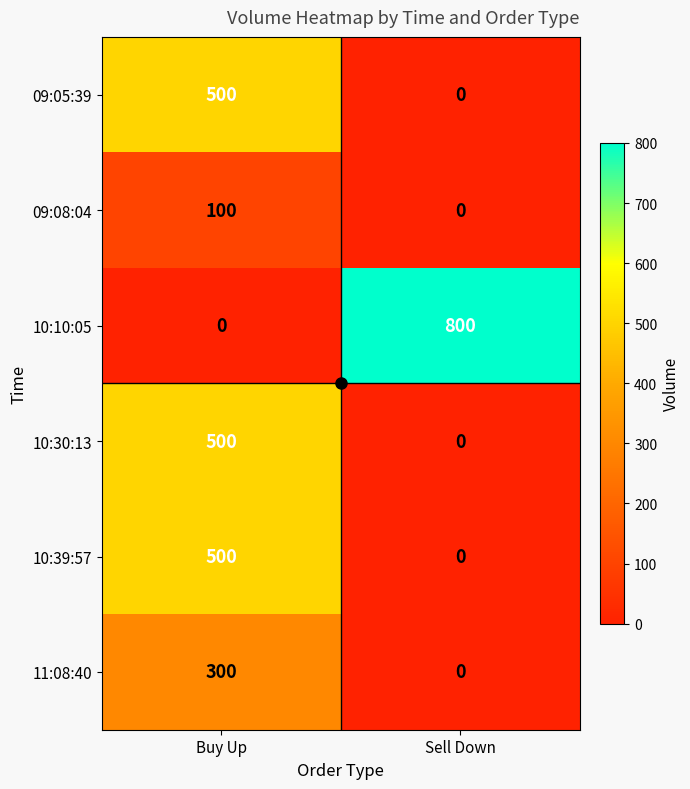

How many categories are shown in the chart?

2